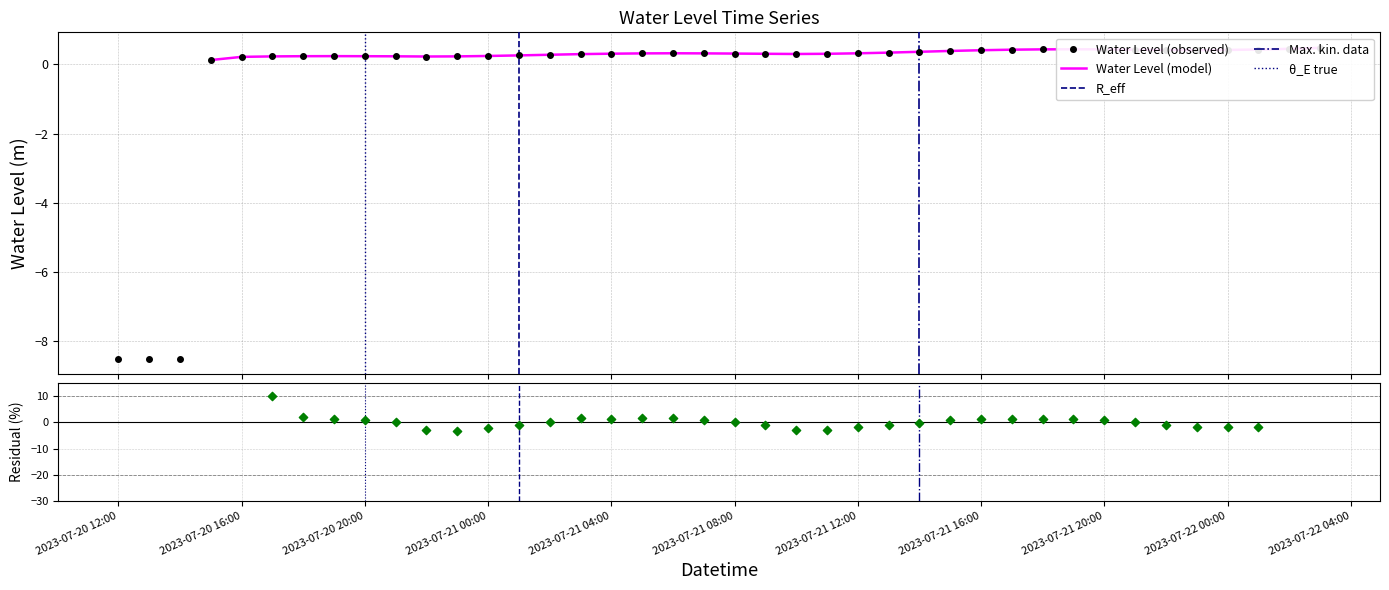

What is the change in value from 2023-07-21 00:00:00 to 2023-07-21 14:00:00?

+0.1